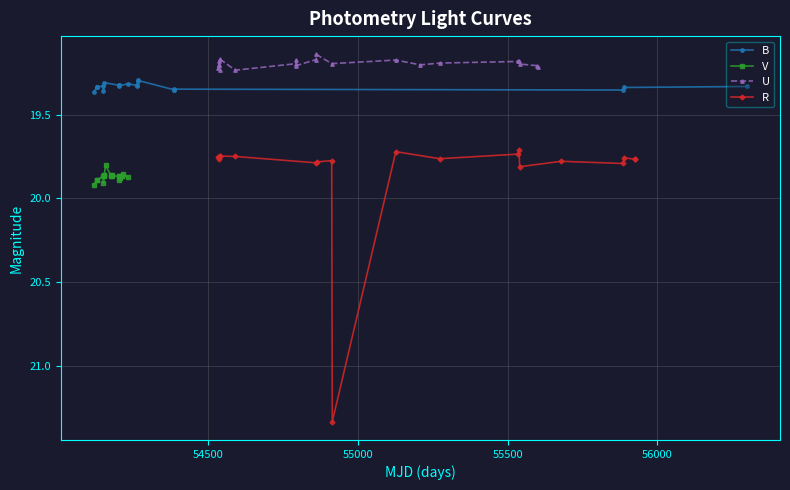

True or false: B has more than 2 interior local peaks.

True